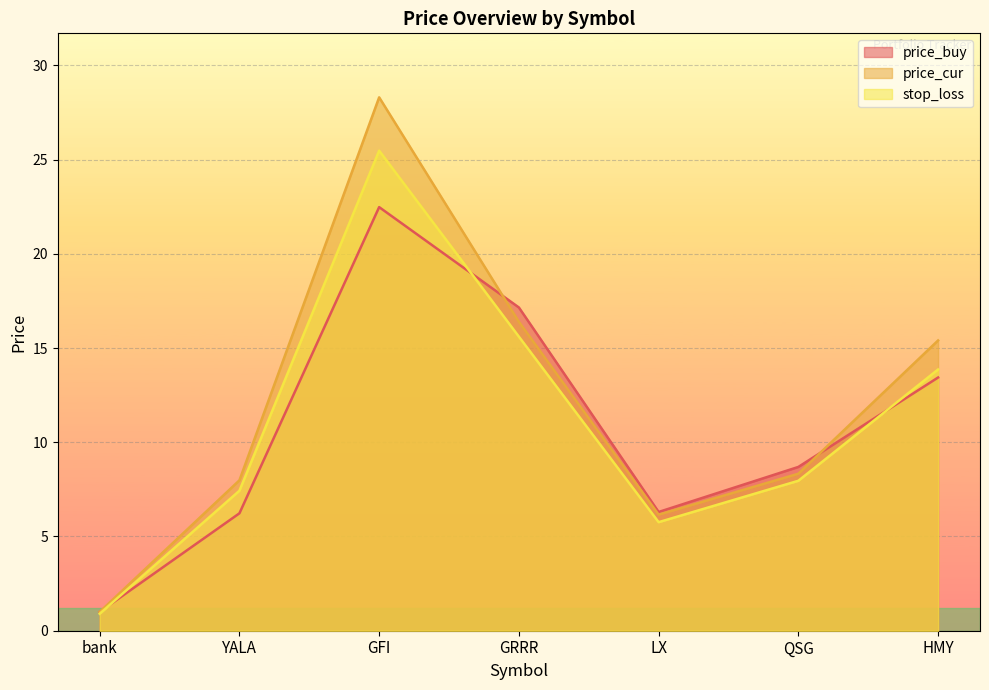

The value of stop_loss at bank is 0.9. True or false?

True